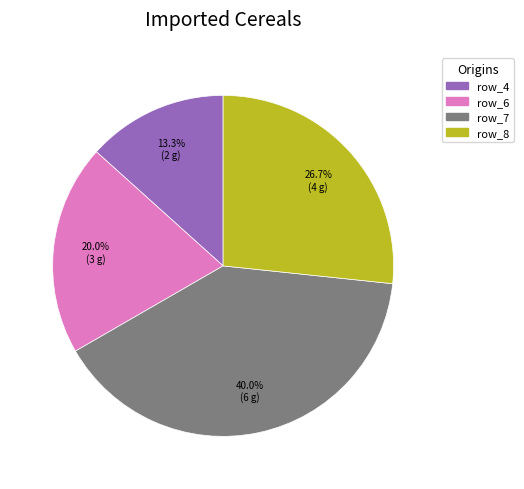

Is there any slice that represents more than half of the pie?

No